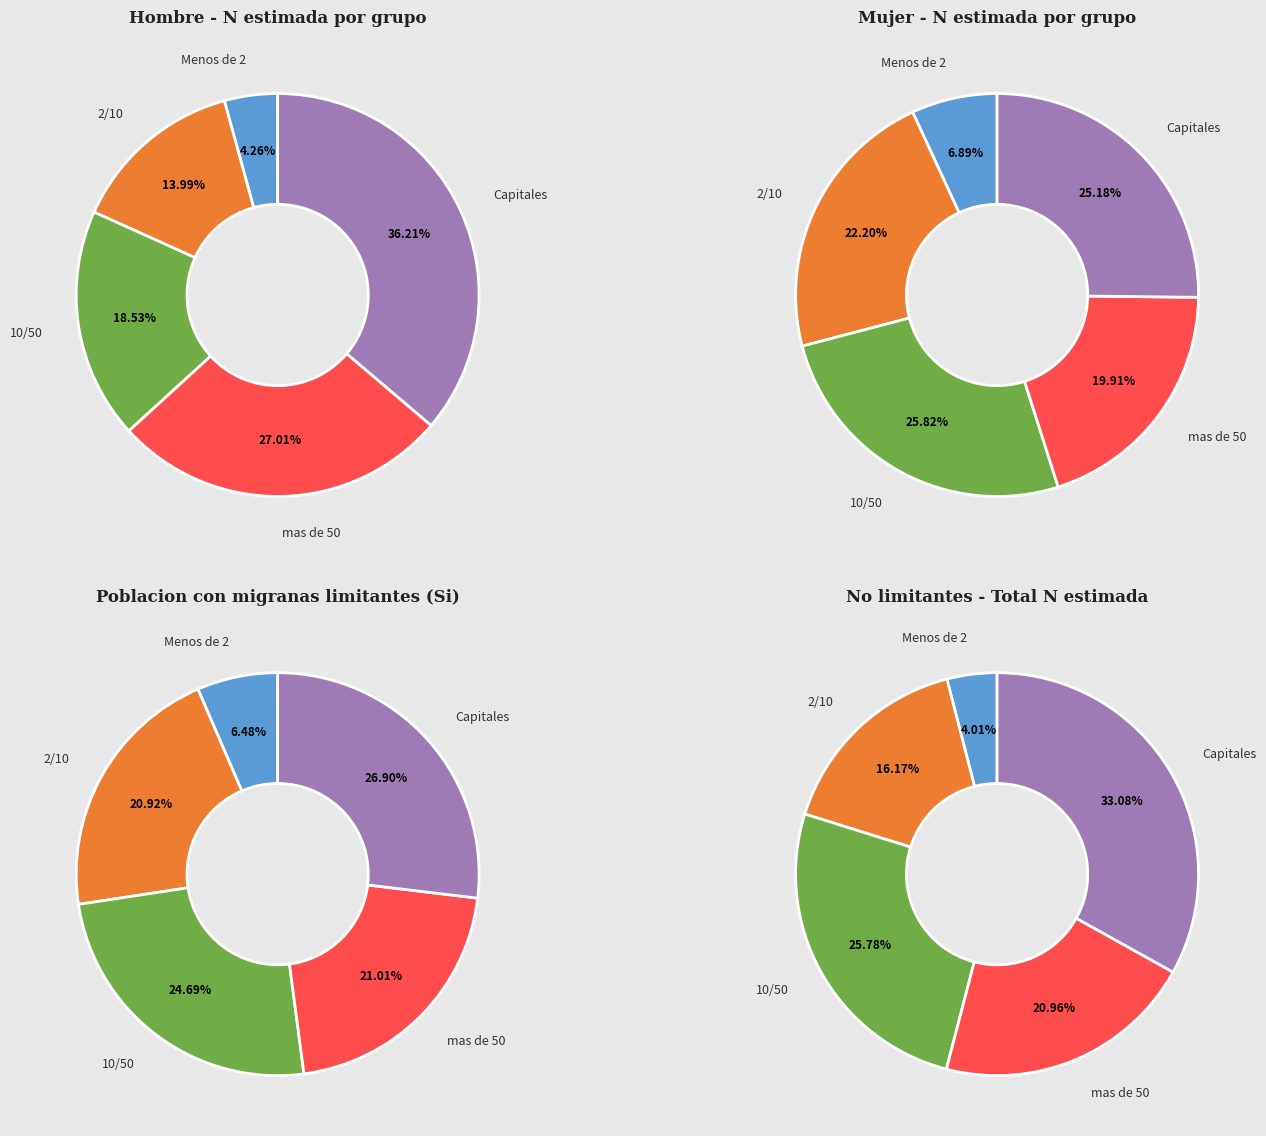

Does any single category account for the majority?

No